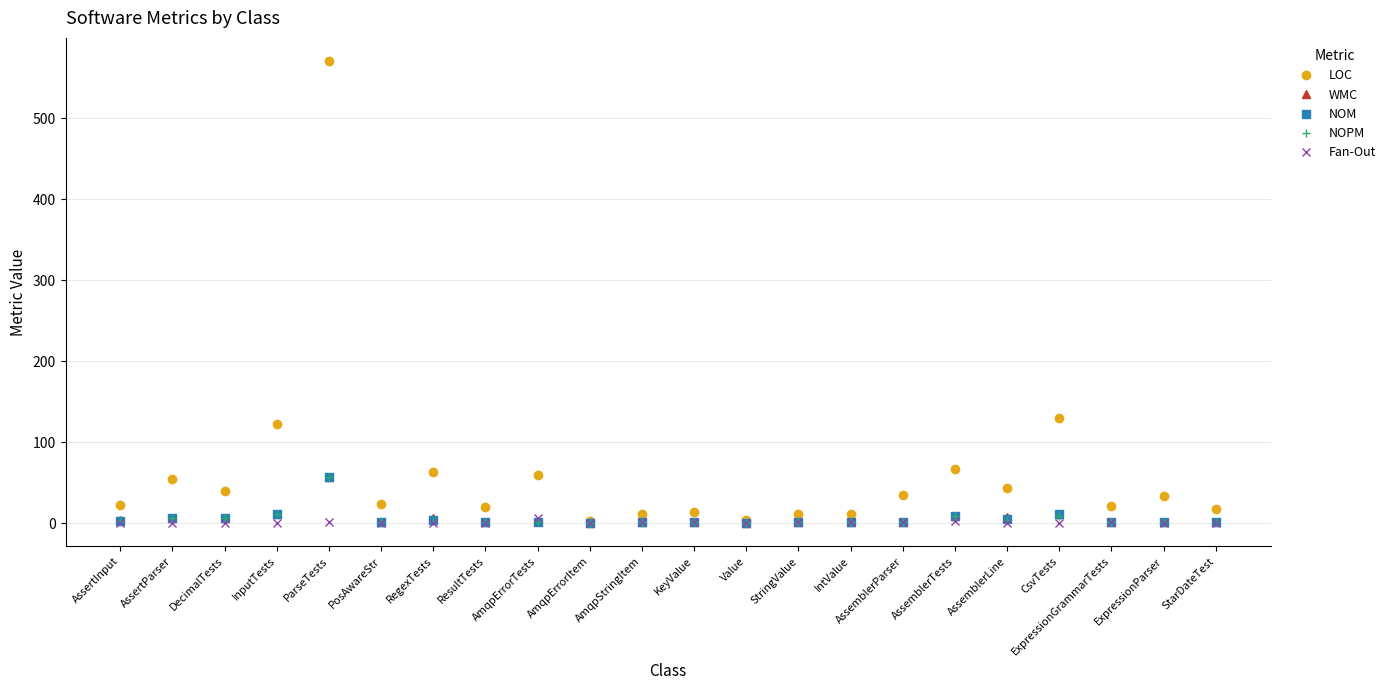

What is the label of the 9th point from the left?

AmqpErrorTests